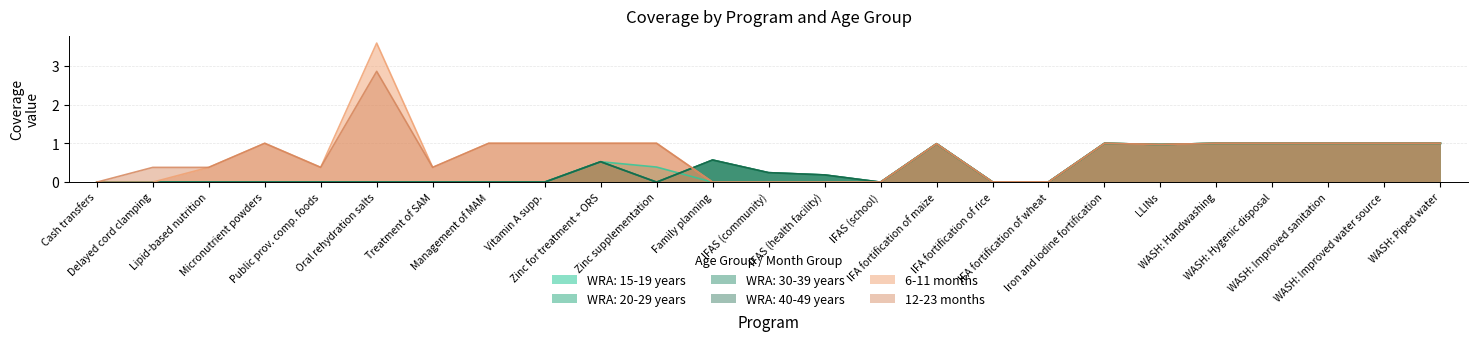

What are all the series names shown in the legend?

WRA: 15-19 years, WRA: 20-29 years, WRA: 30-39 years, WRA: 40-49 years, 6-11 months, 12-23 months